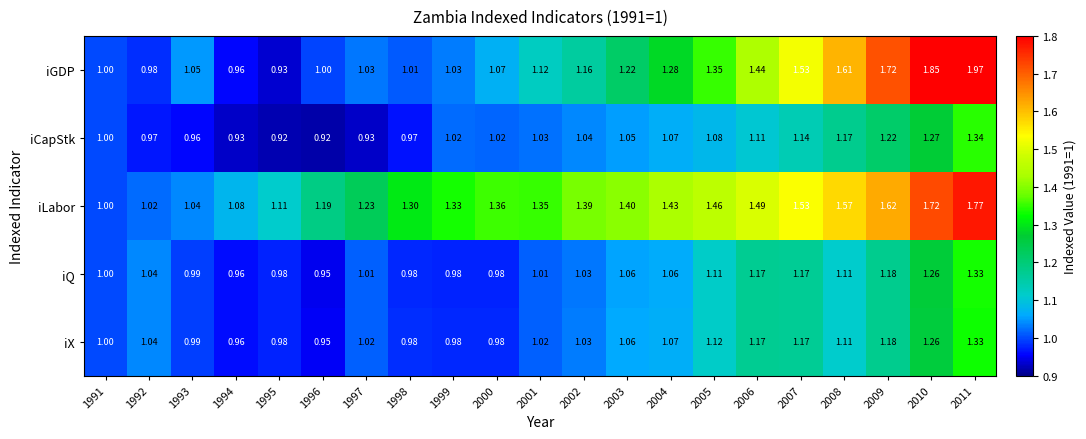

Which series has the largest total across all categories?

iLabor